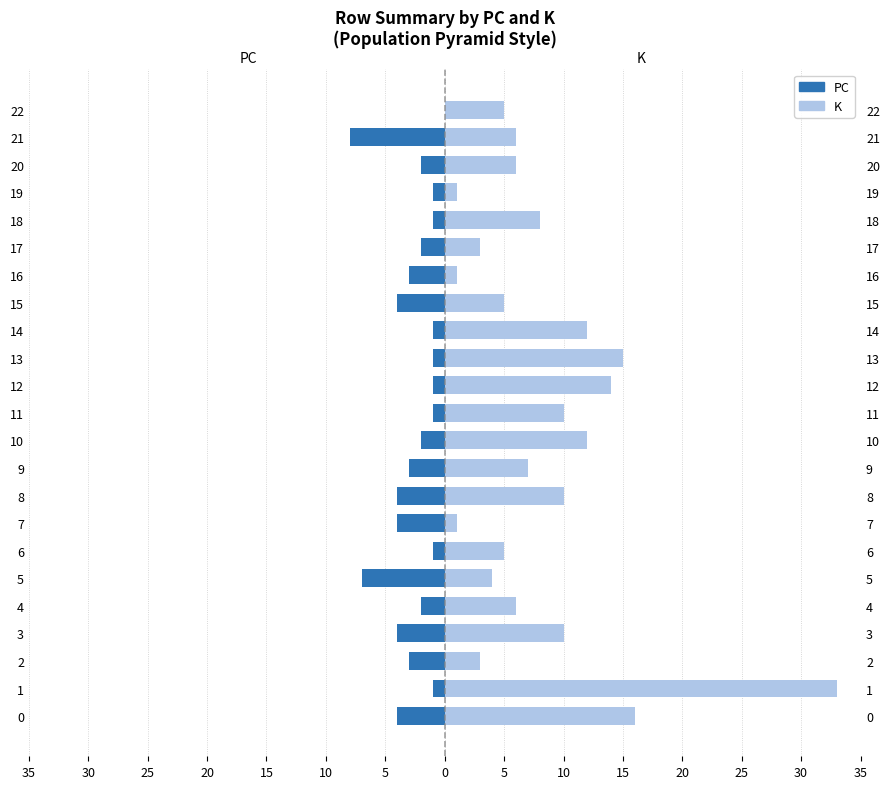

Reading left to right, extract all data points from this chart.

PC (left): -4	-1	-3	-4	-2	-7	-1	-4	-4	-3	-2	-1	-1	-1	-1	-4	-3	-2	-1	-1	-2	-8	0
K (right): 16	33	3	10	6	4	5	1	10	7	12	10	14	15	12	5	1	3	8	1	6	6	5